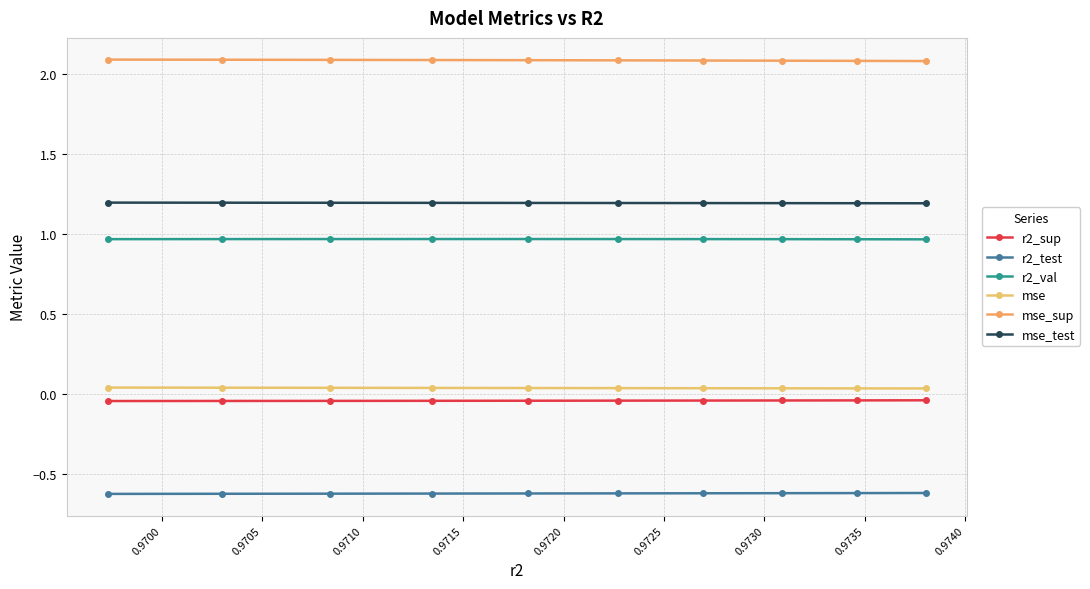

Which series has the largest total across all categories?

mse_sup